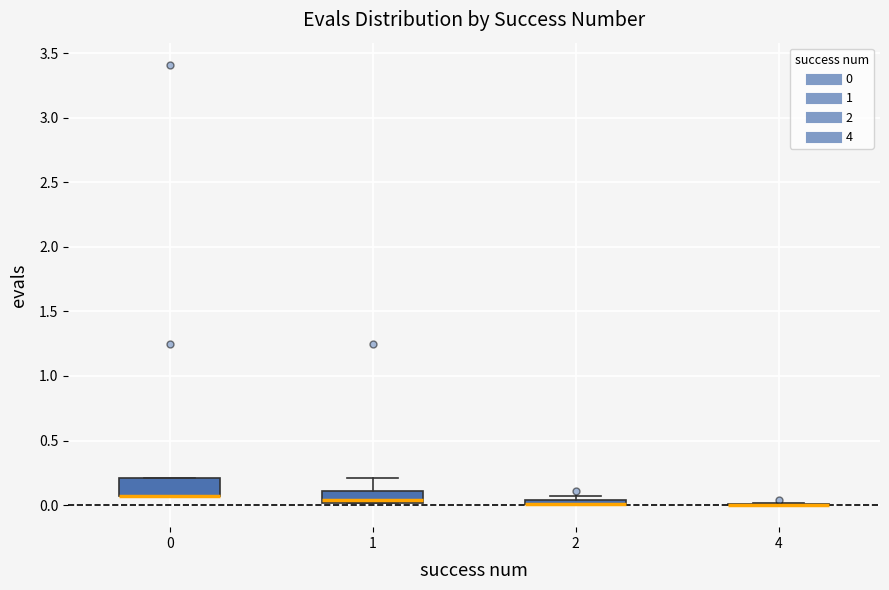

Where is the upper edge of the box at x = 2 on the y-axis? The values are not printed on the chart, so give them approximately, as read against the axis.

0.05